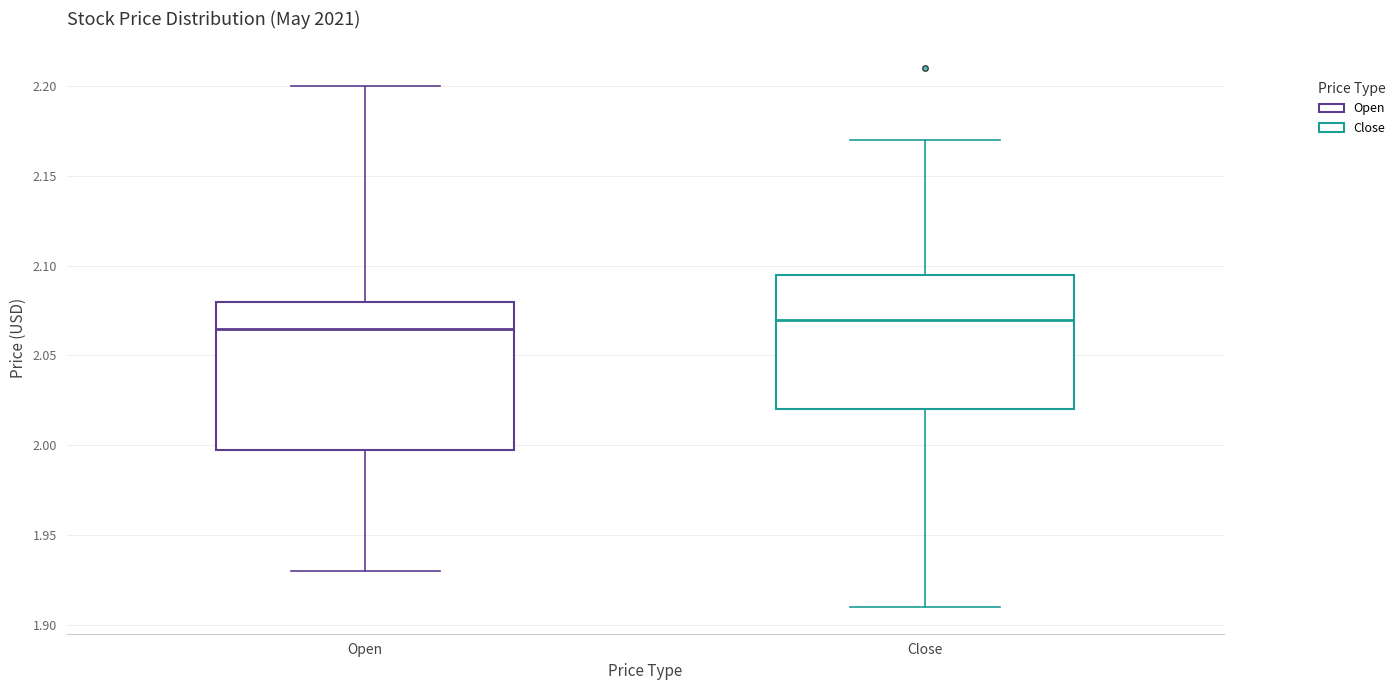

Where does the median line of the box for Close sit on the y-axis? The values are not printed on the chart, so give them approximately, as read against the axis.

2.070